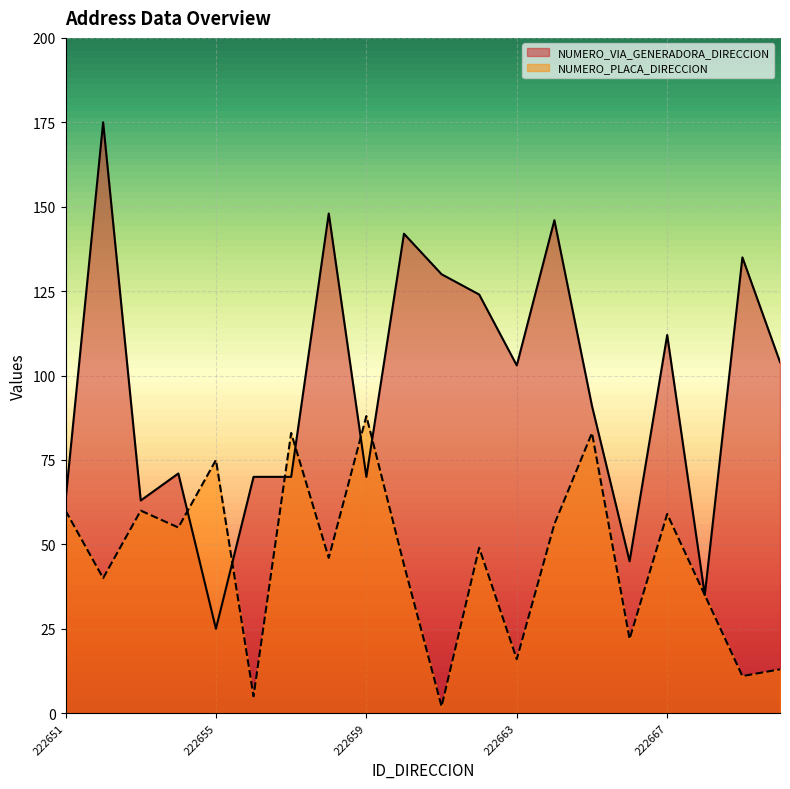

The NUMERO_PLACA_DIRECCION series shows 74 at 222662. True or false?

False